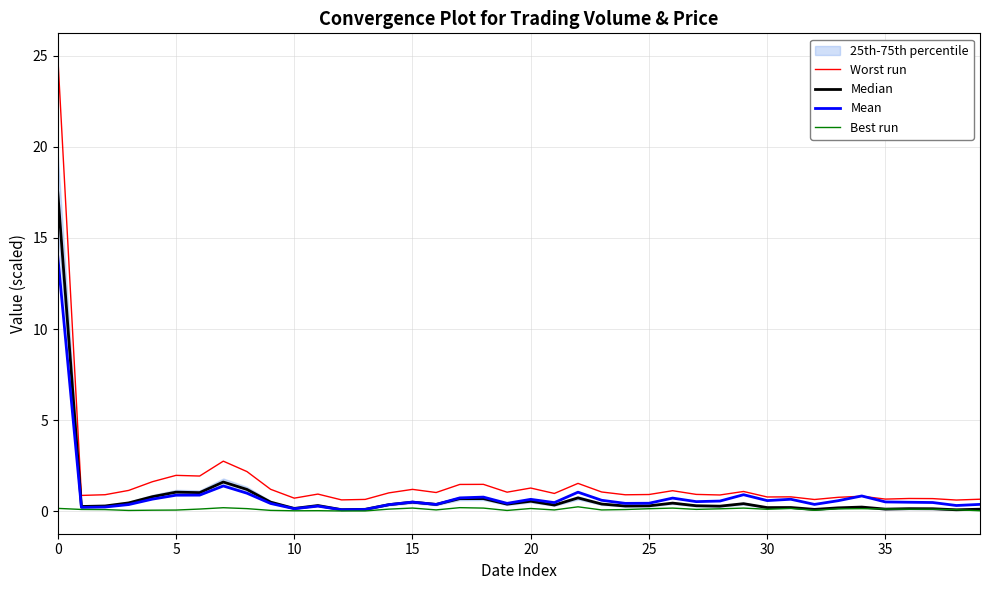

At how many categories does at least one series exceed 17?

1